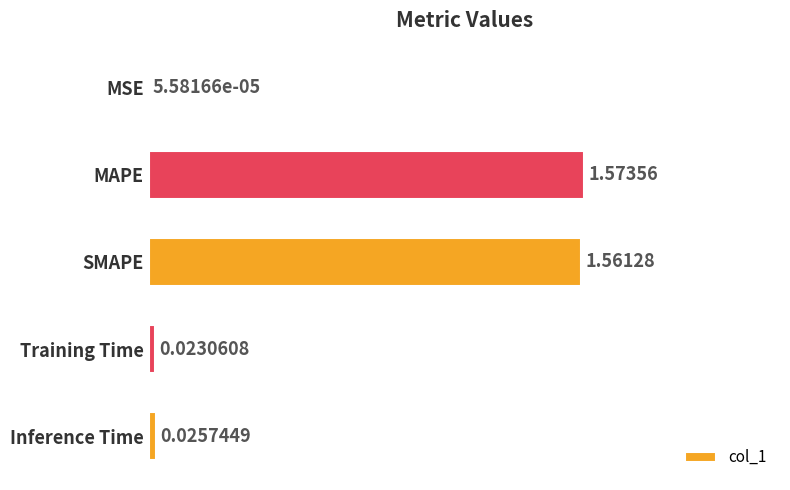

What is the sum of all values?

2.0